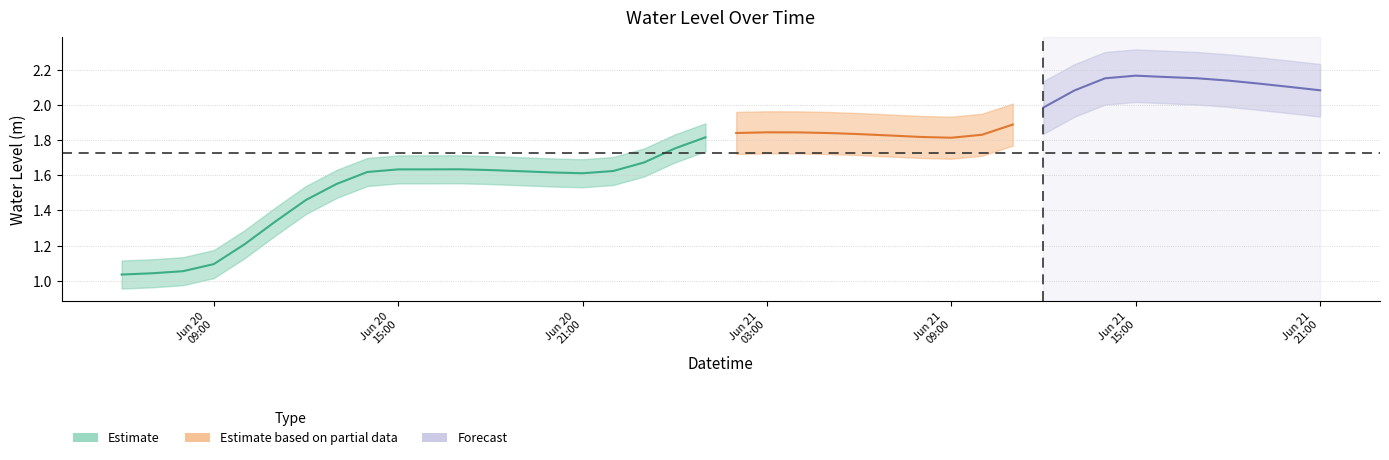

The value at 2024-06-21 20:00:00 is 3.5. True or false?

False